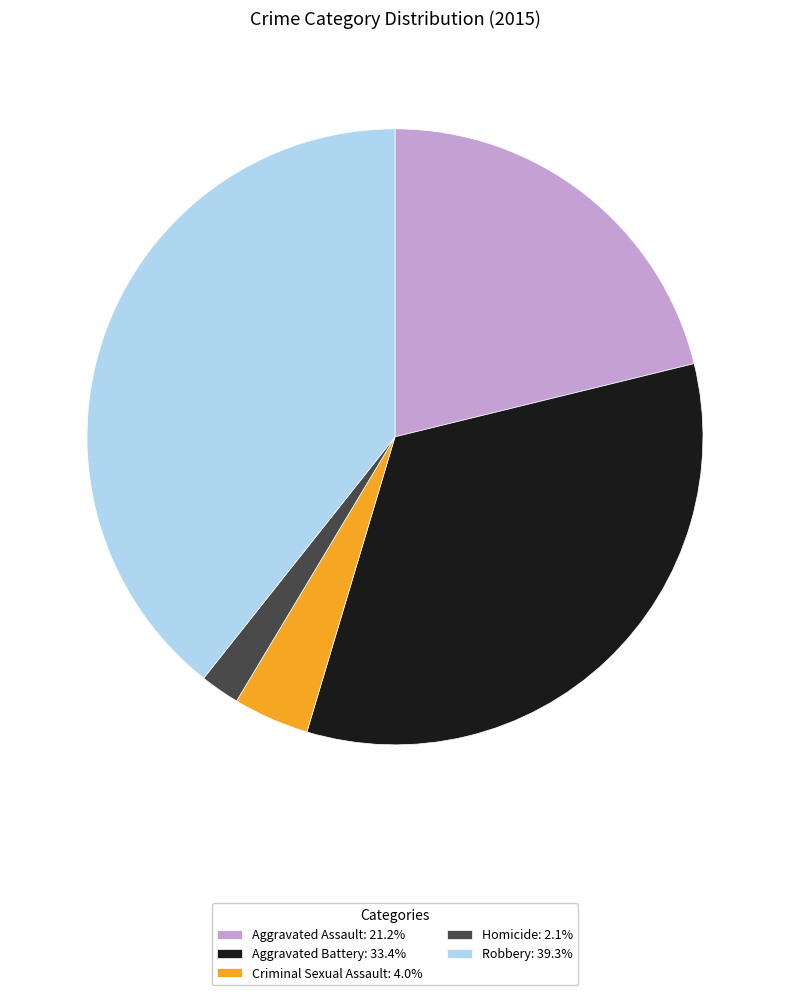

Is there any slice that represents more than half of the pie?

No